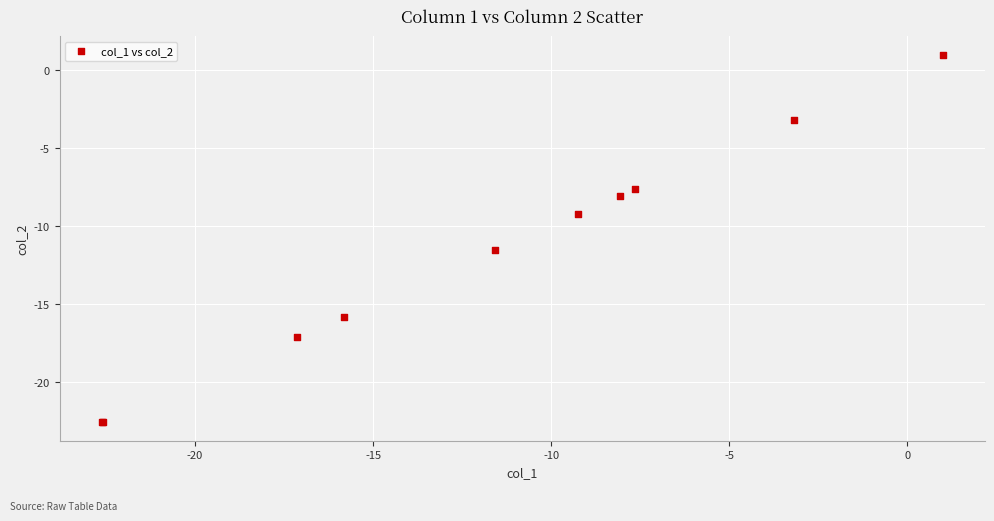

What Y value in the scatter plot is closest to -10?

-9.3